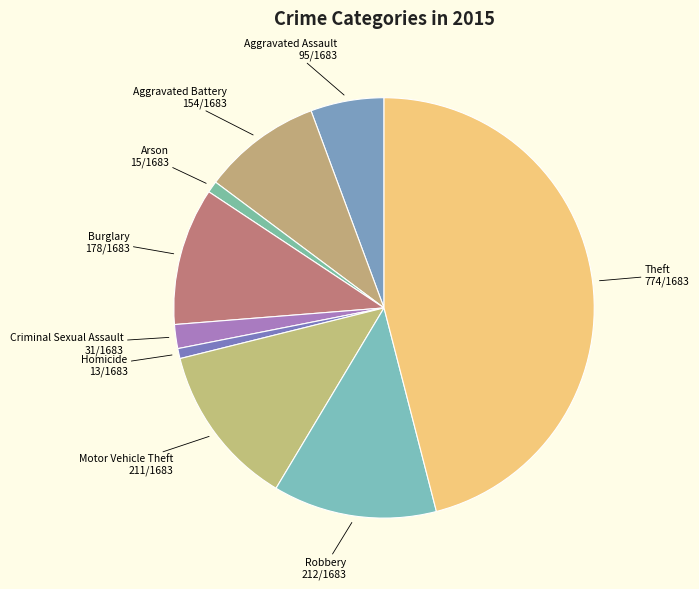

Is Burglary the majority of the pie?

No